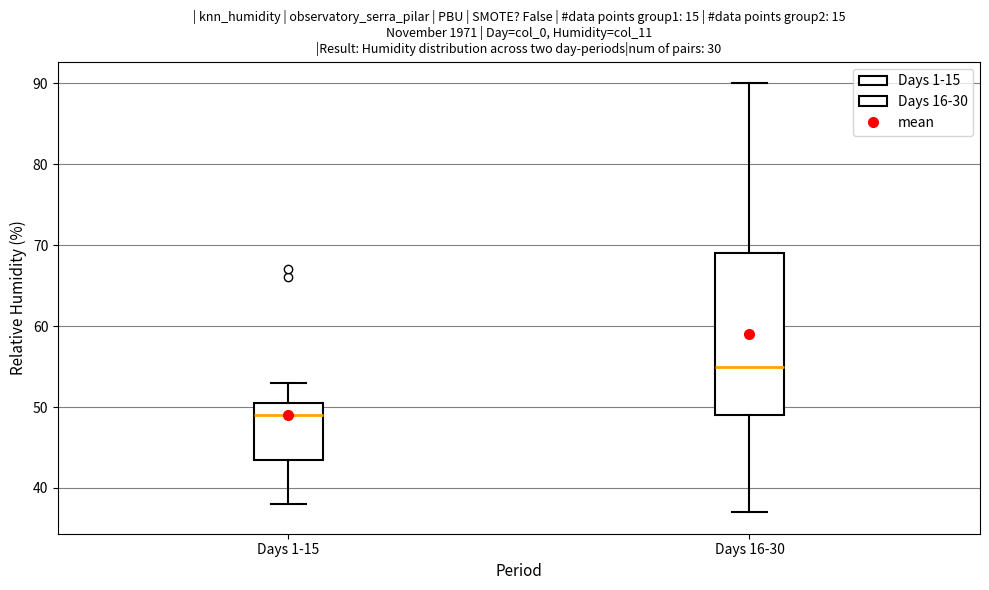

Which box's median line is the highest?

Days 16-30